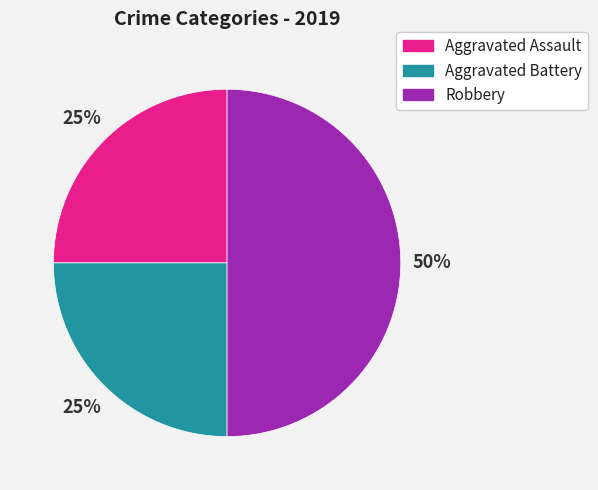

The Robbery slice represents 50% of the pie. True or false?

True